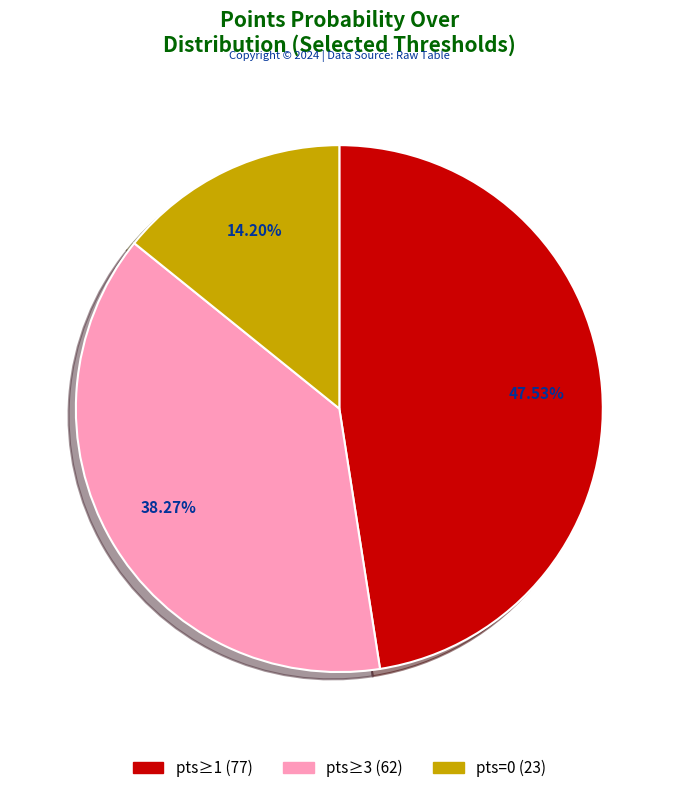

How many segments does this pie chart have?

3